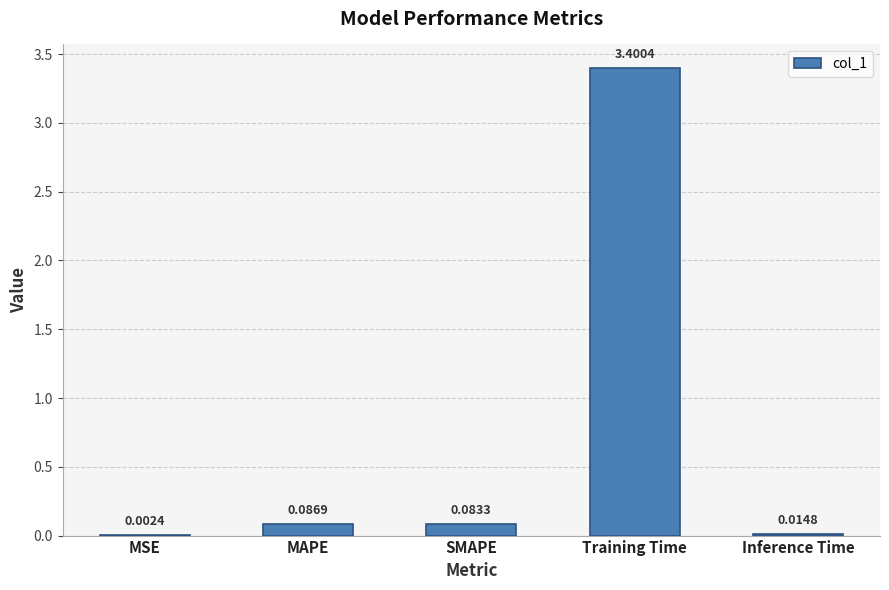

Count the number of categories in the chart.

5